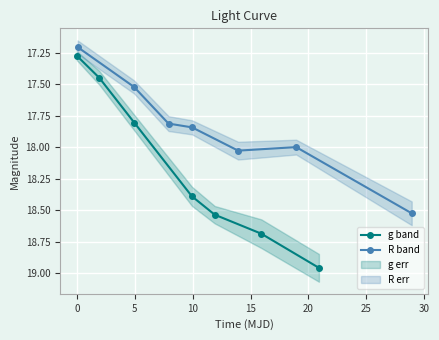

Which series has the widest spread of values?

g band